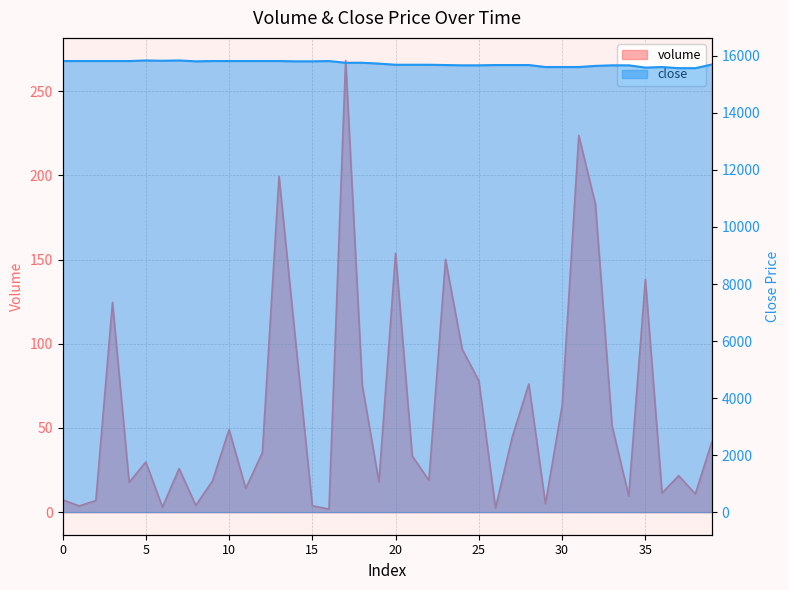

How many lines are shown in the chart?

2